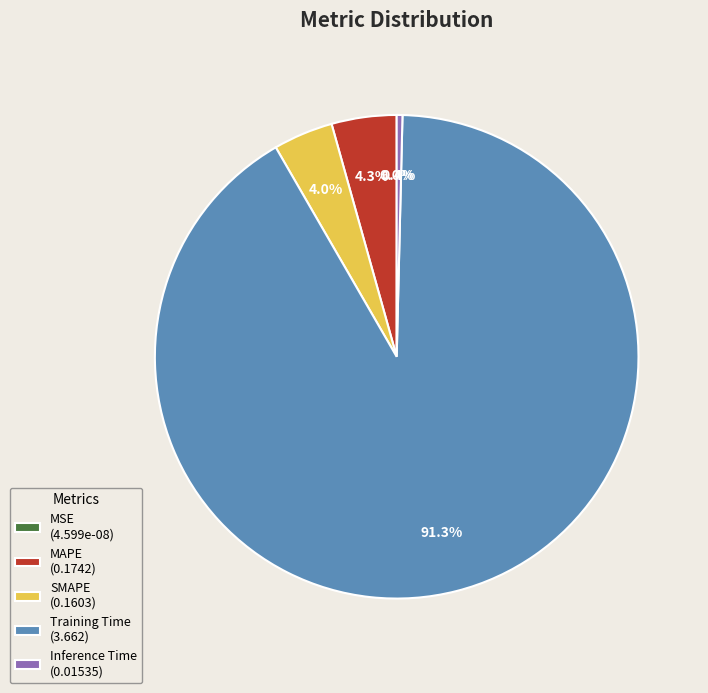

Is it true that SMAPE is 16% of the pie?

False